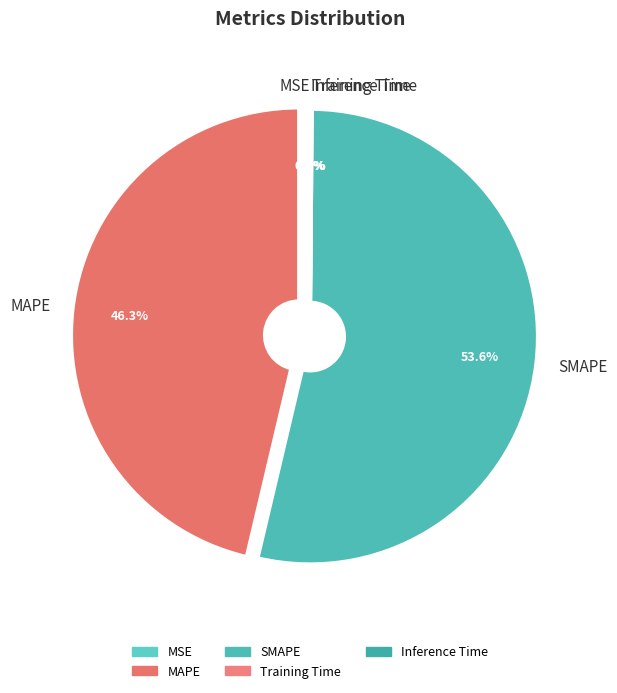

What percentage is NOT represented by MAPE?

53.7%